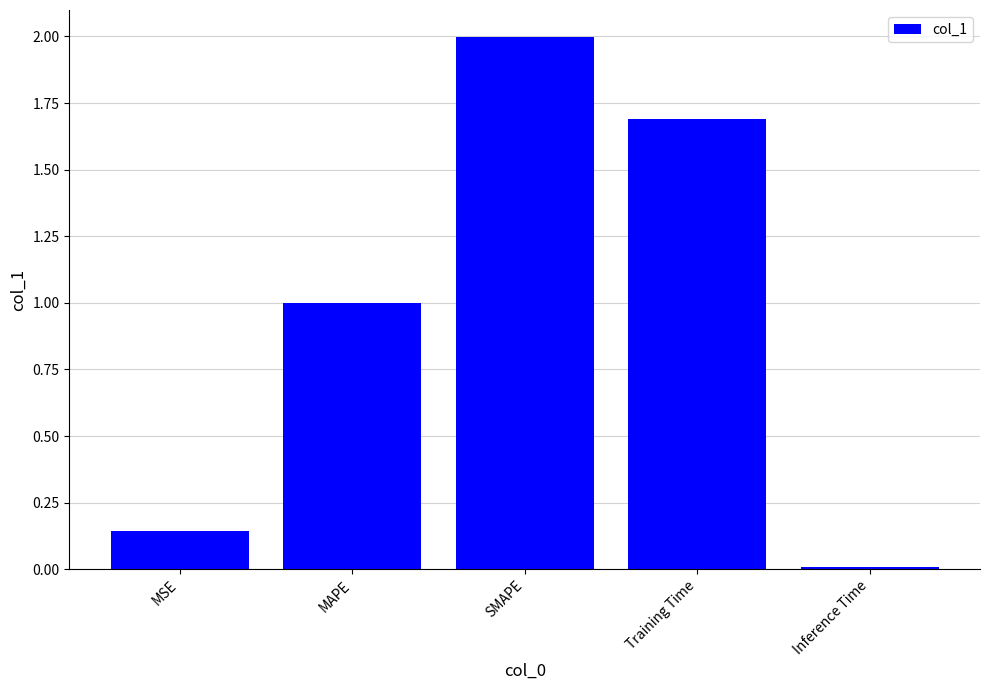

What is the average value?

1.0